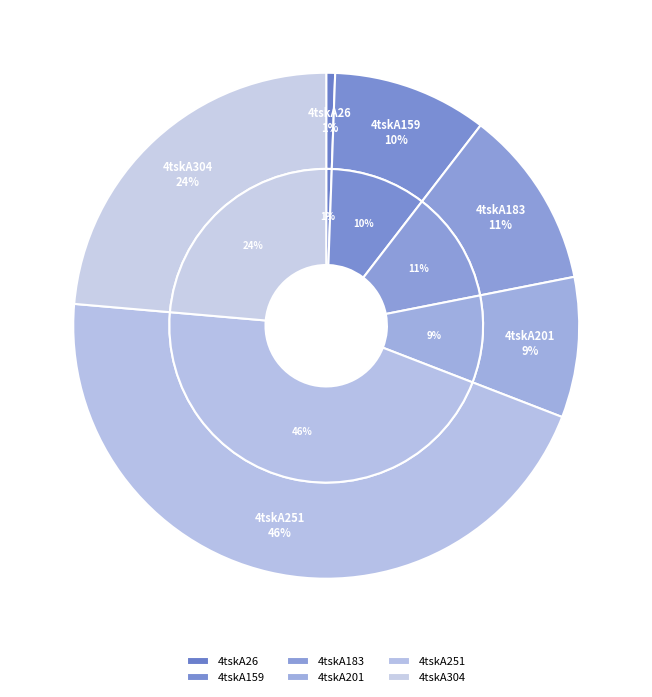

How much of the chart is everything except 4tskA183?

88.5%